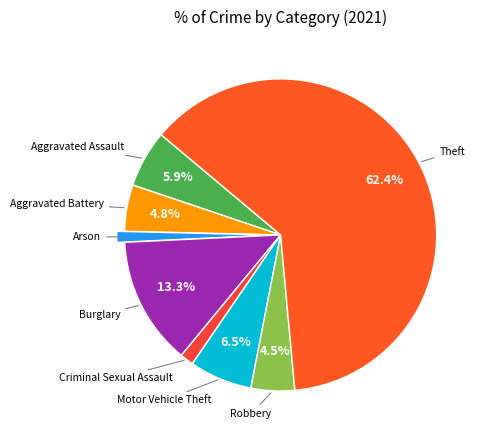

Count the number of slices in the pie.

8